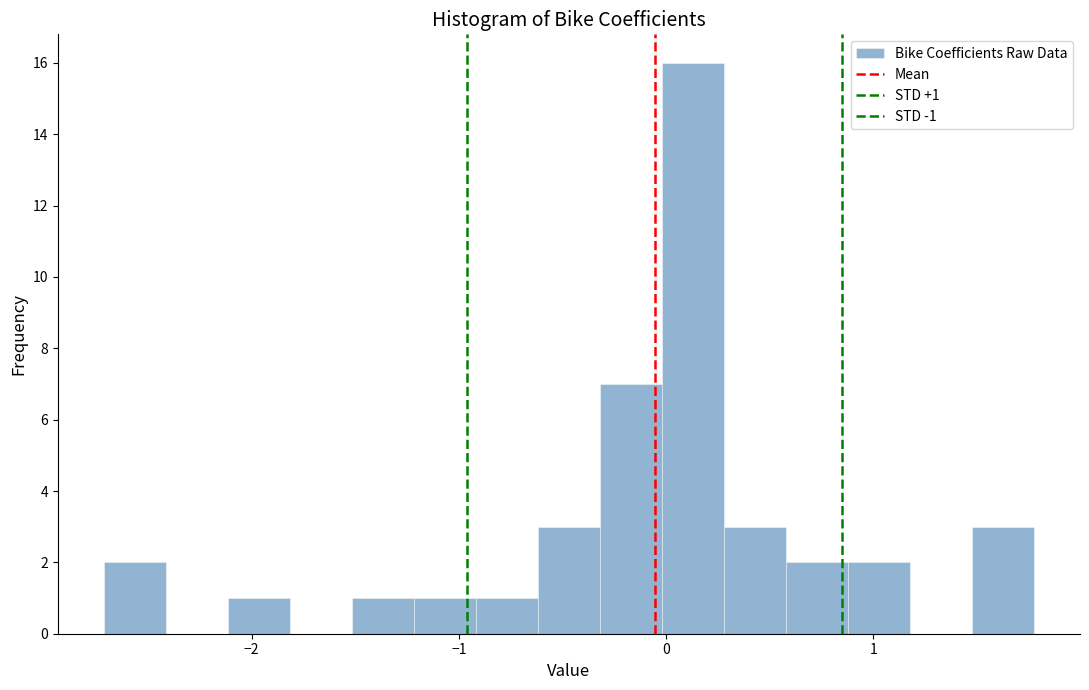

Around what value on the x-axis is the tallest bar? Give the approximate position of its centre, as read against the axis.

0.1